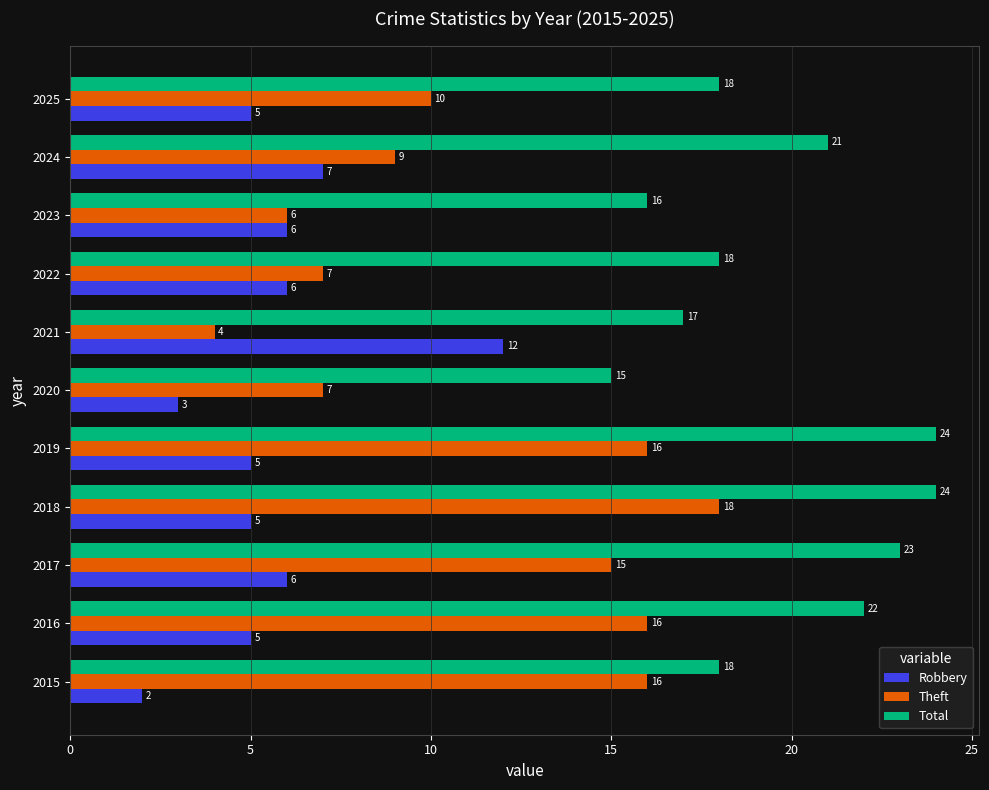

Which category has the highest value in the Theft series?

2018